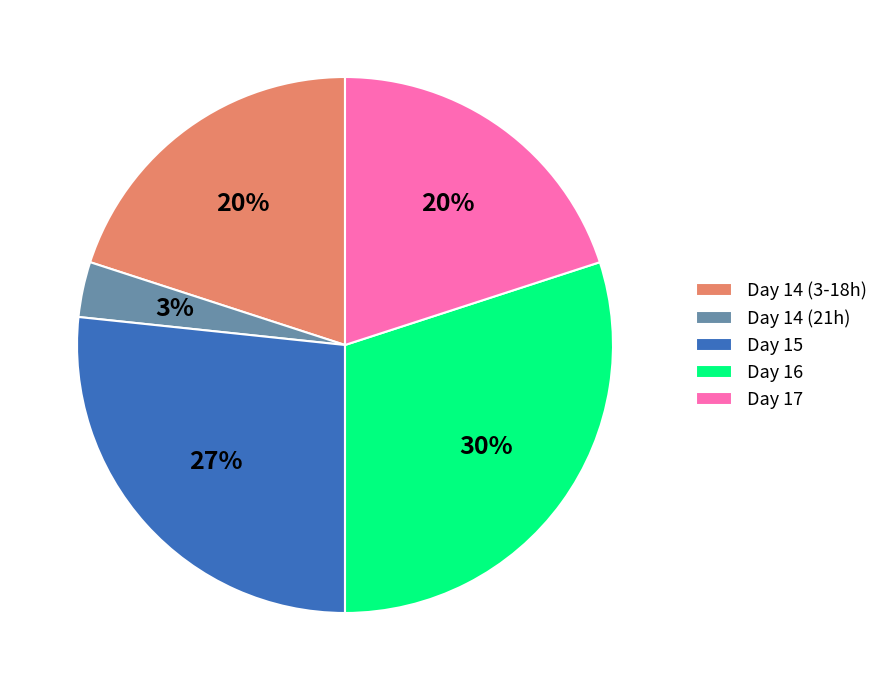

The Day 14 (3-18h) slice represents 35% of the pie. True or false?

False